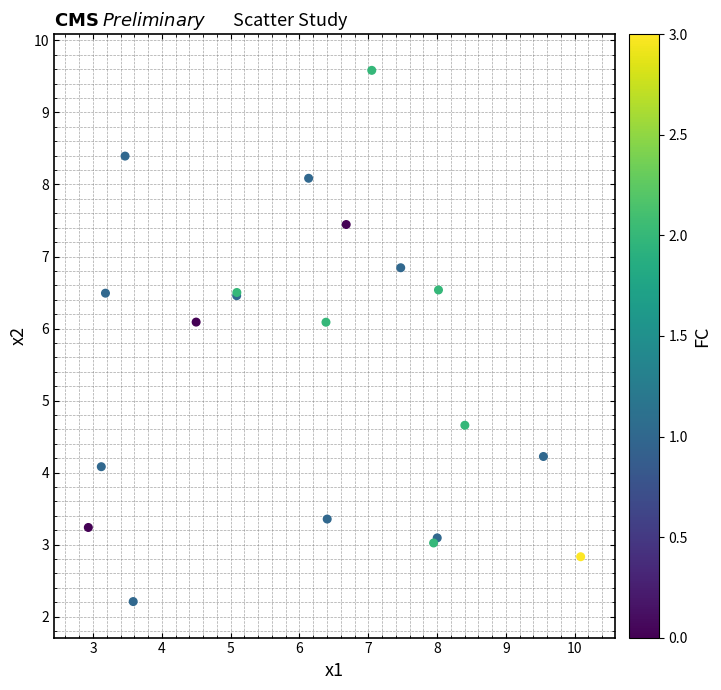

What Y value in the scatter plot is closest to 5?

4.7